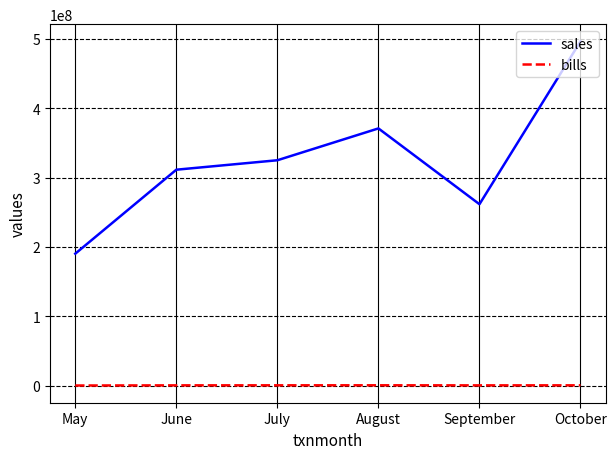

What value does the bills series have at September?

580411.0